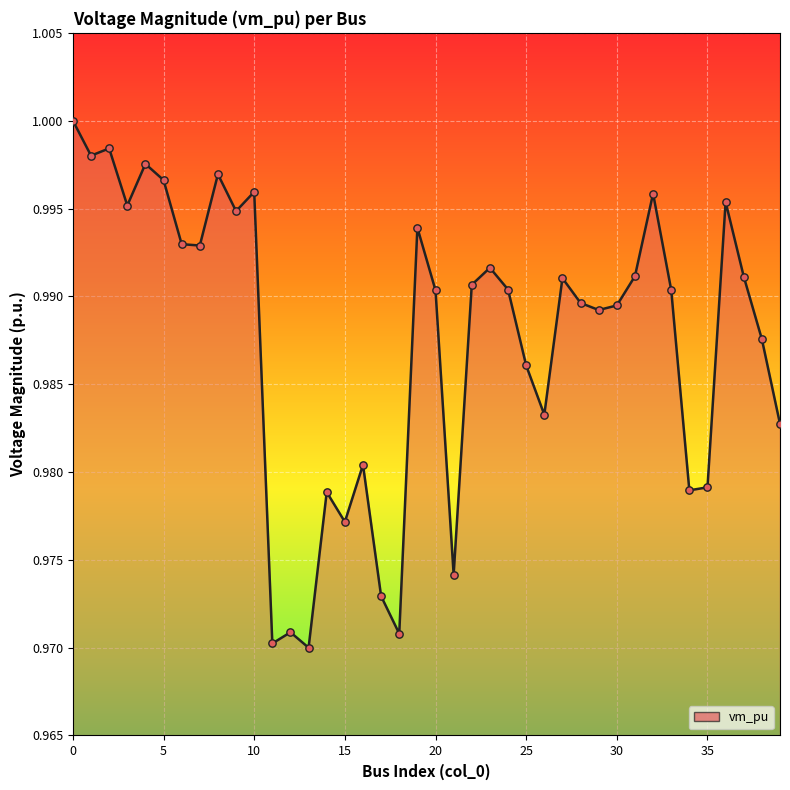

How many lines are shown in the chart?

1